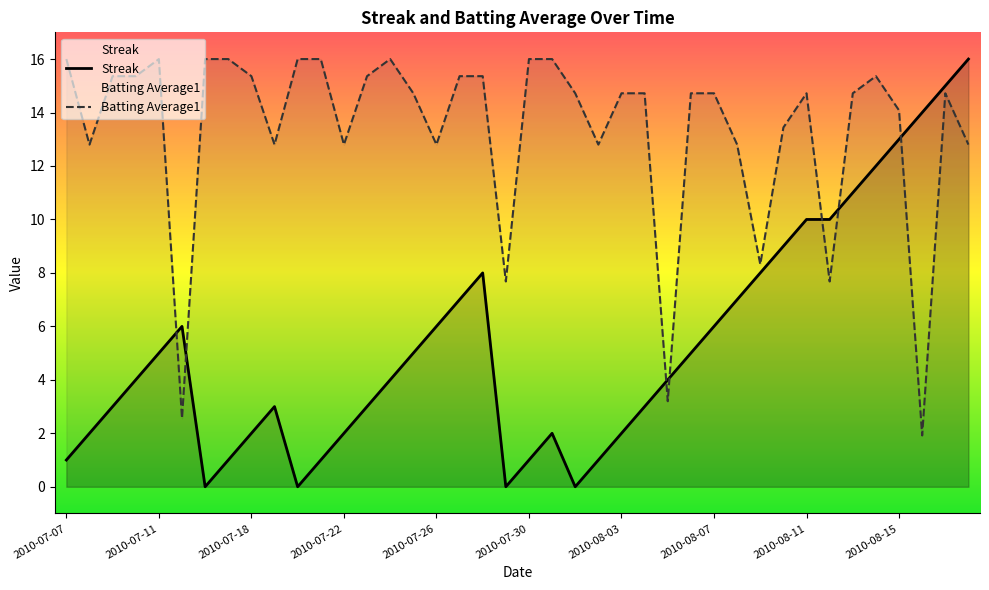

Count the number of data series in this chart.

2